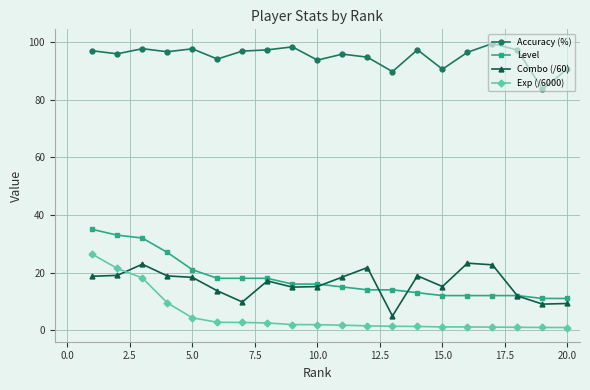

What is the maximum value shown in the chart?

99.6